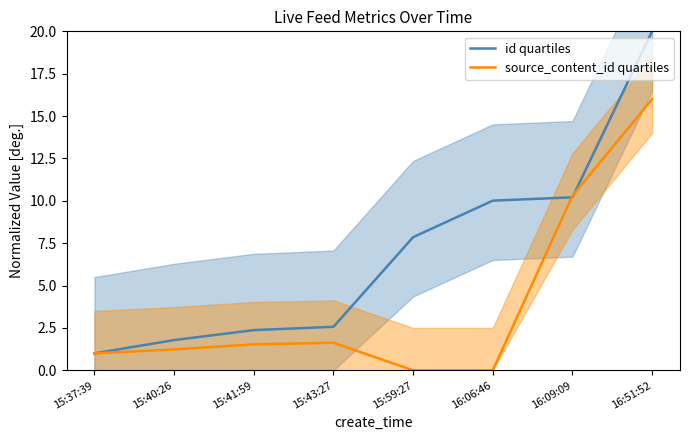

What position from the left is 15:41:59?

3